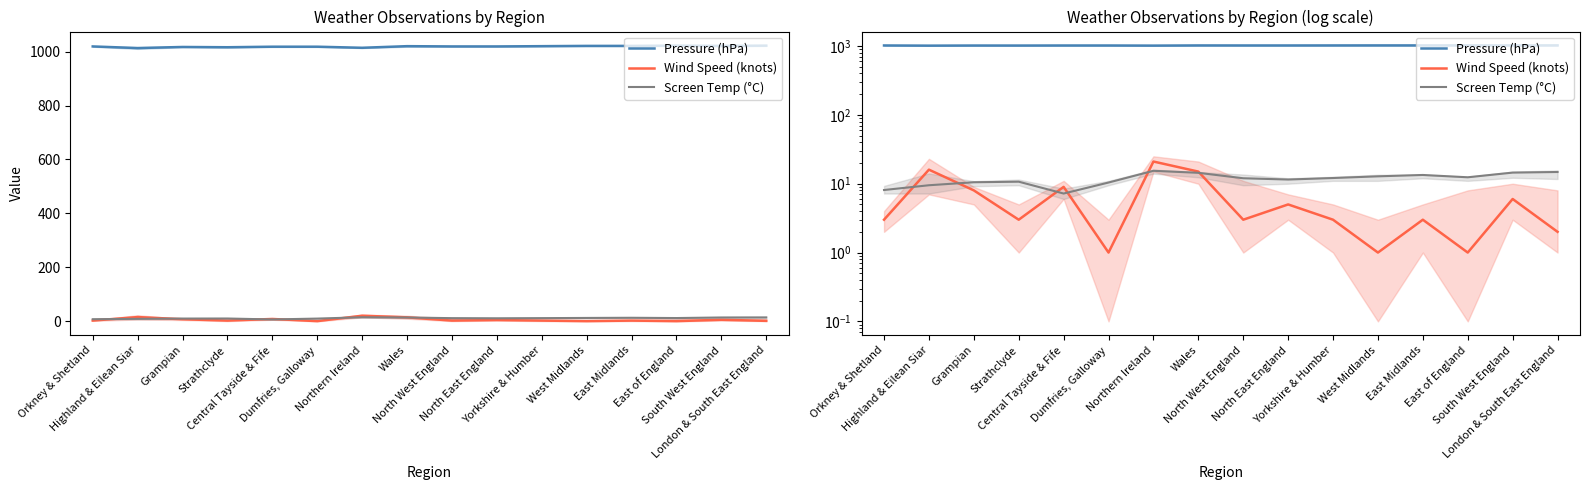

What is the difference between the maximum and minimum values in the Wind Speed (knots) series?

20.0